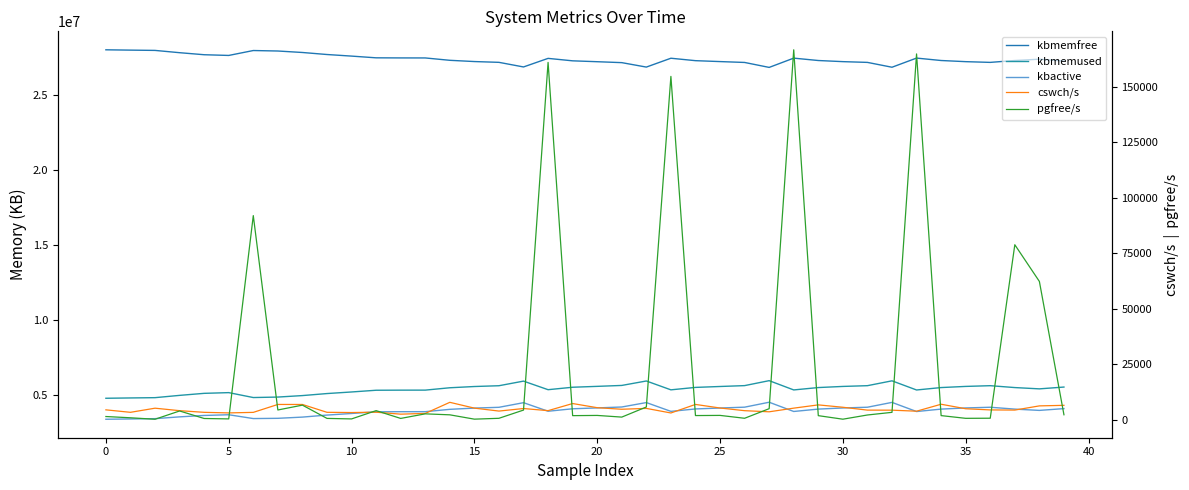

How many data points does each series have?

40